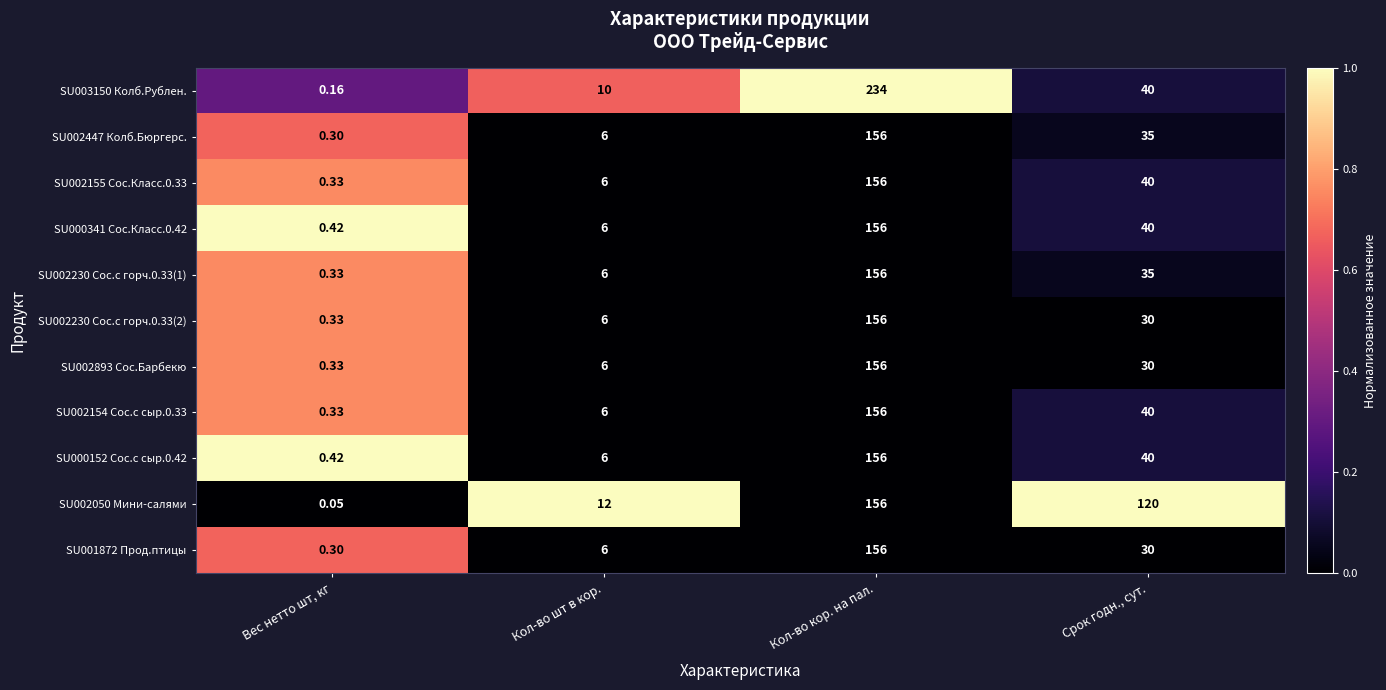

At how many categories does at least one series exceed 0?

4